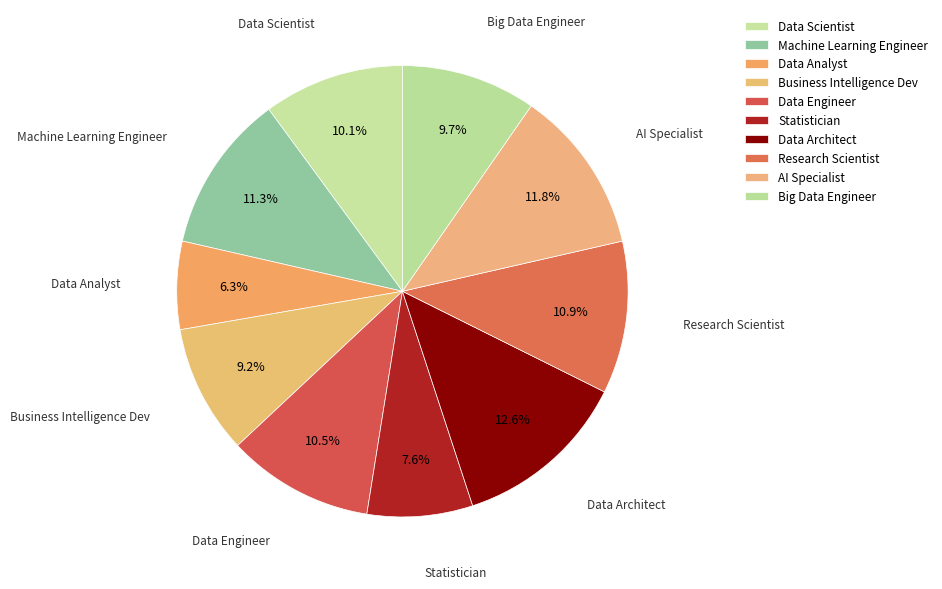

Count the number of slices in the pie.

10